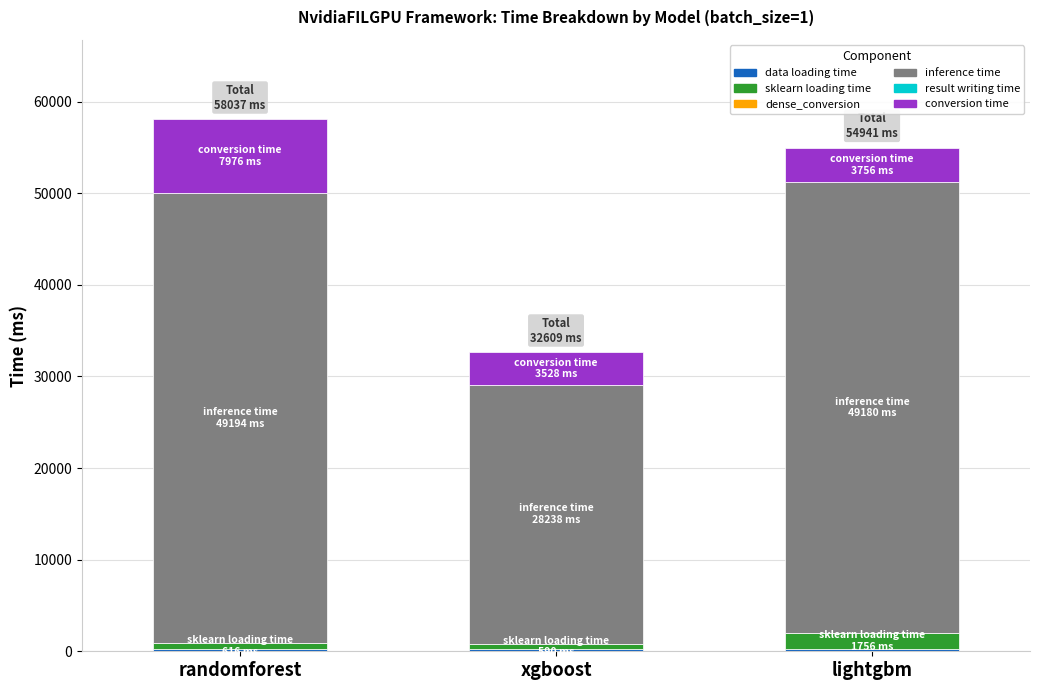

Are the bars grouped side by side (vs. stacked)?

No